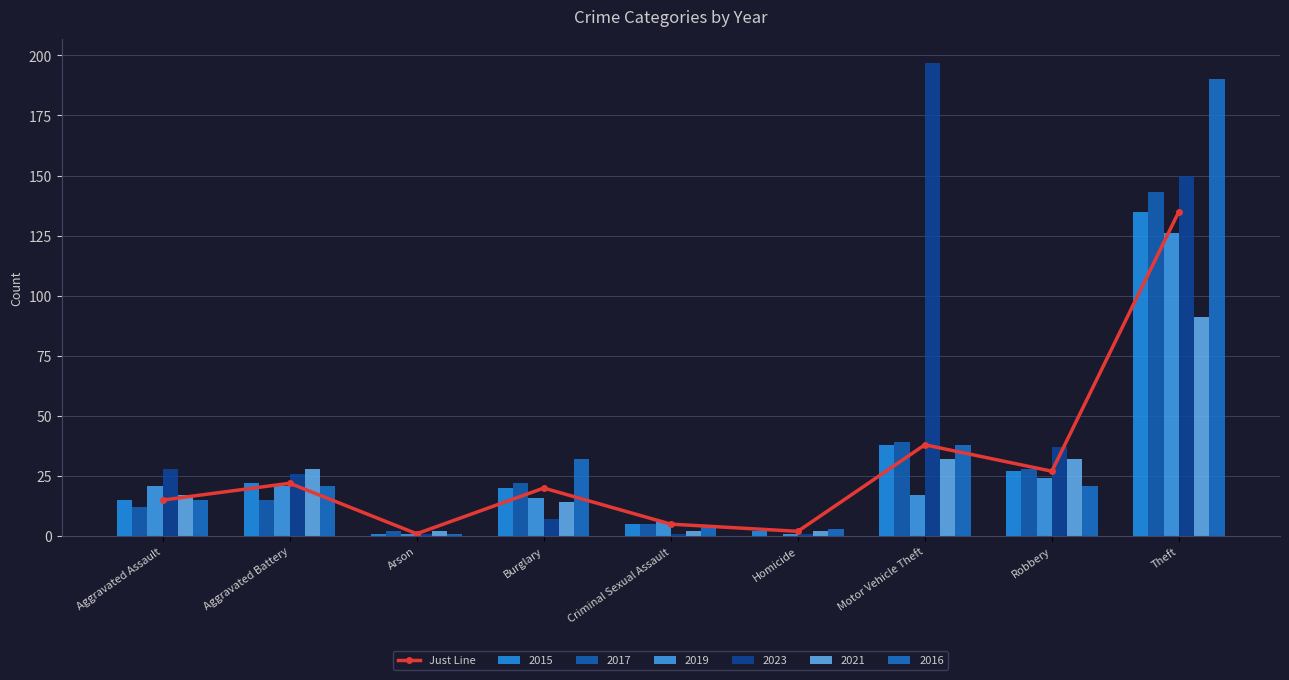

Rank the categories by value from highest to lowest.

Theft, Motor Vehicle Theft, Robbery, Aggravated Battery, Burglary, Aggravated Assault, Criminal Sexual Assault, Homicide, Arson